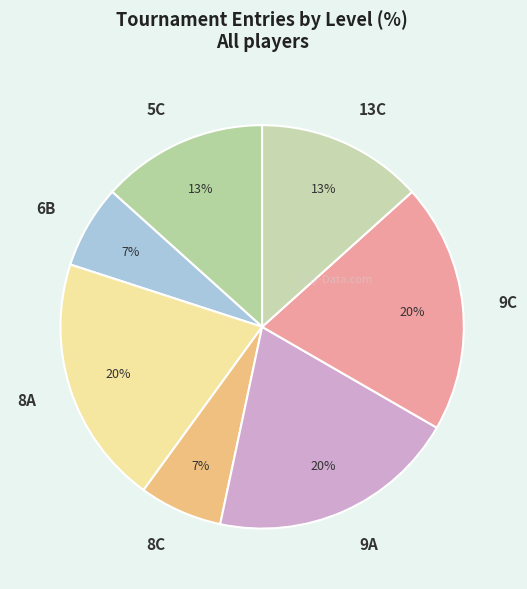

Between 9A and 5C, which is larger?

9A